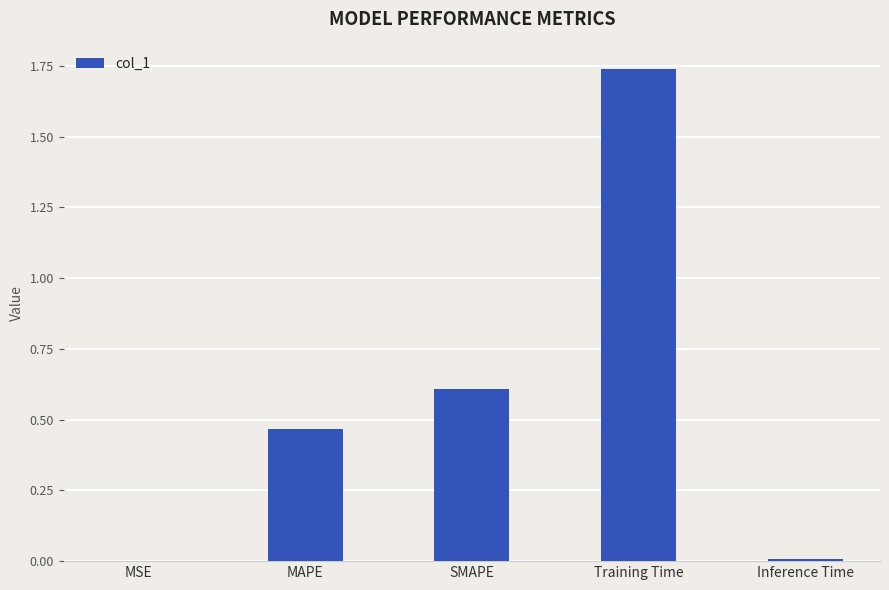

Read the value at SMAPE.

0.6